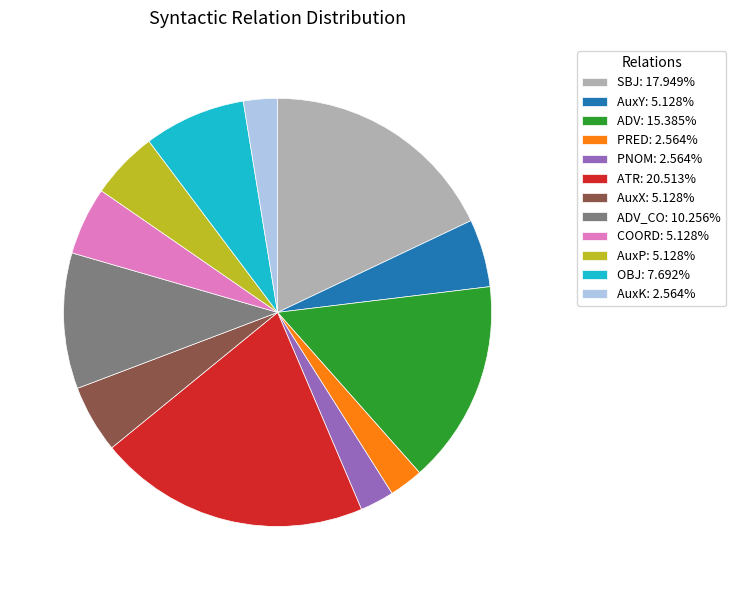

Approximately how many times larger is the value at OBJ: 7.692% compared to AuxY: 5.128%?

1.5